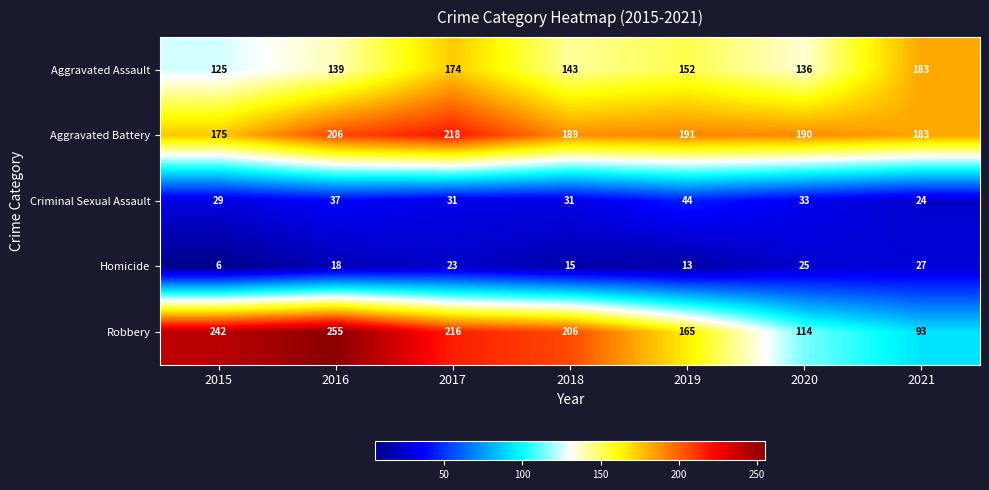

How many values in the Homicide series are below 18?

3